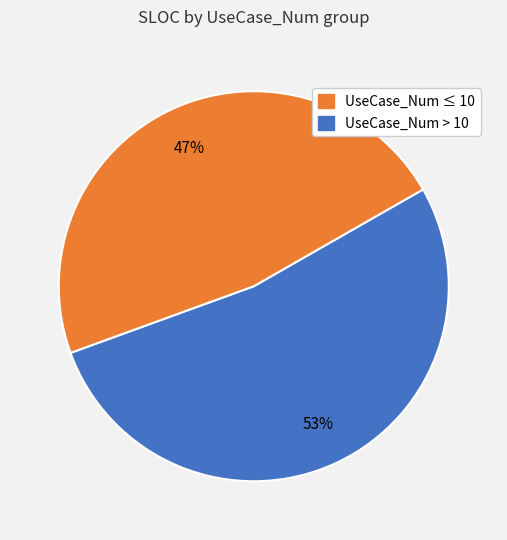

Is there a majority slice in this chart?

Yes